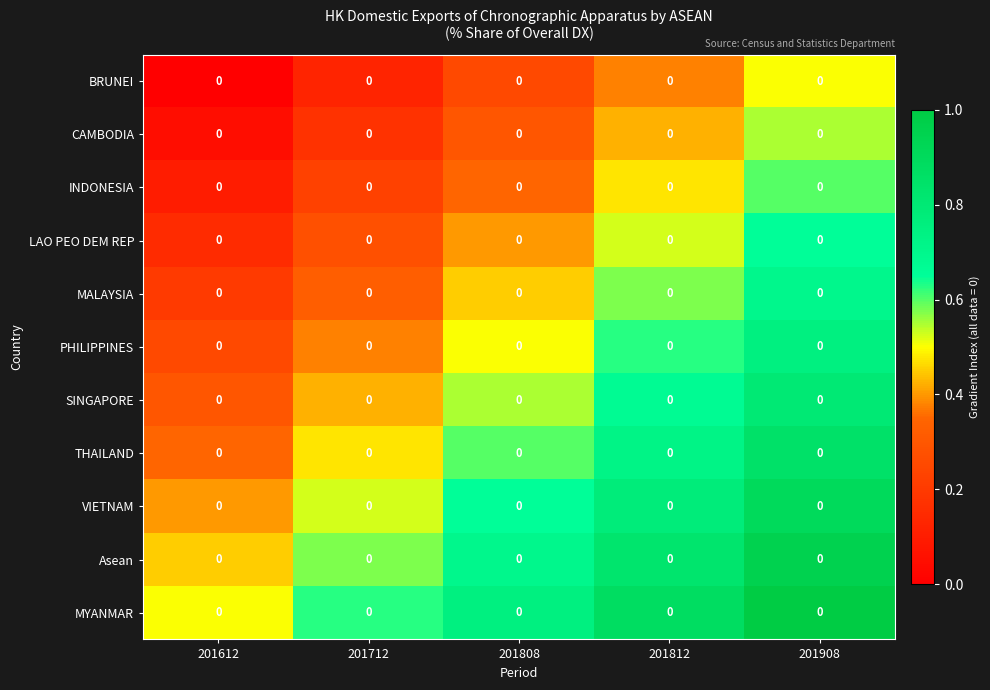

Rank the categories by Asean value from highest to lowest.

201908, 201812, 201808, 201712, 201612